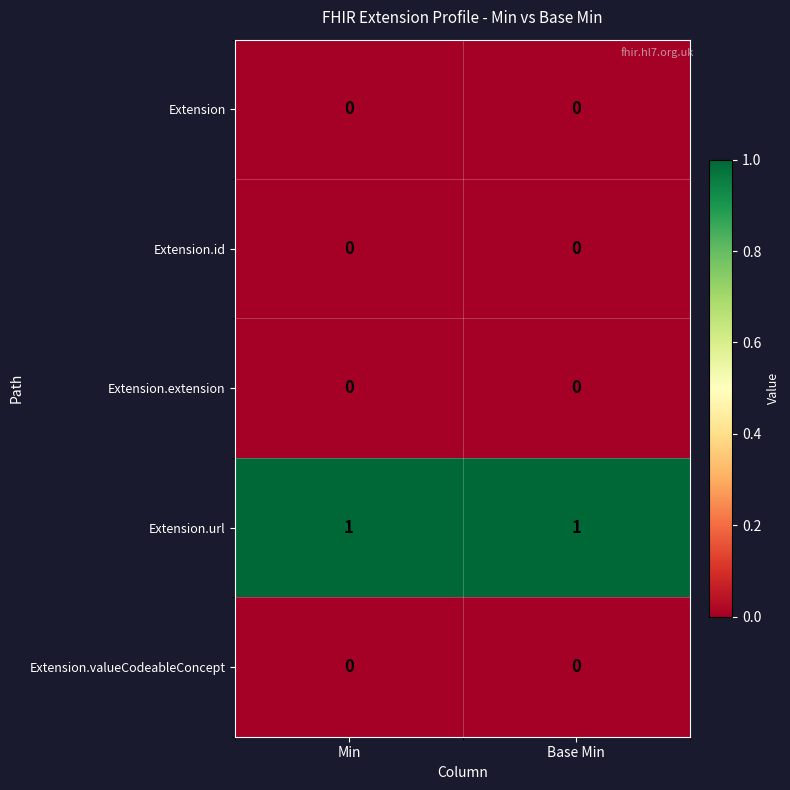

Which series has the largest total across all categories?

Extension.url